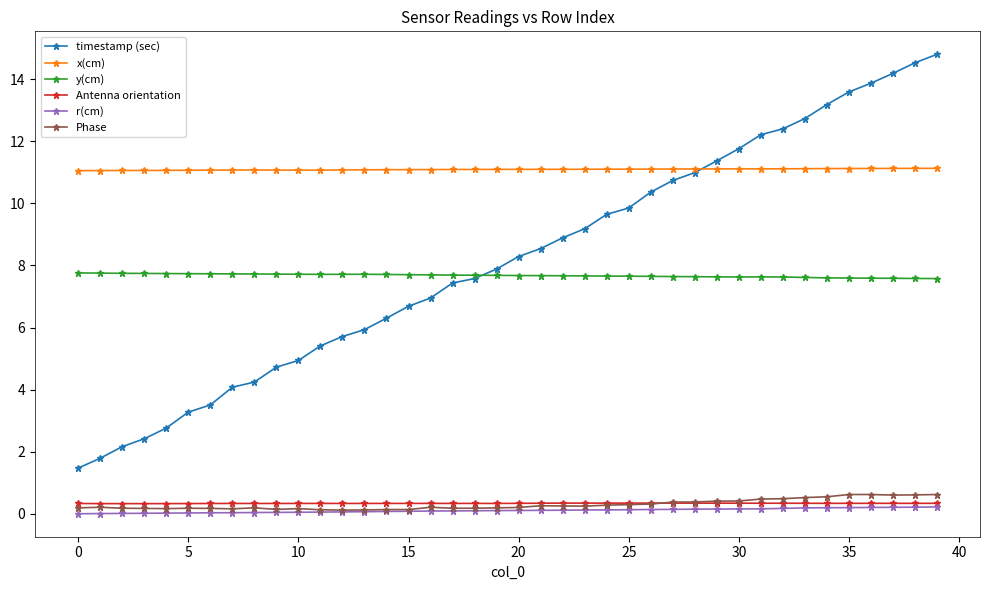

True or false: Phase and x(cm) intersect in this chart.

False